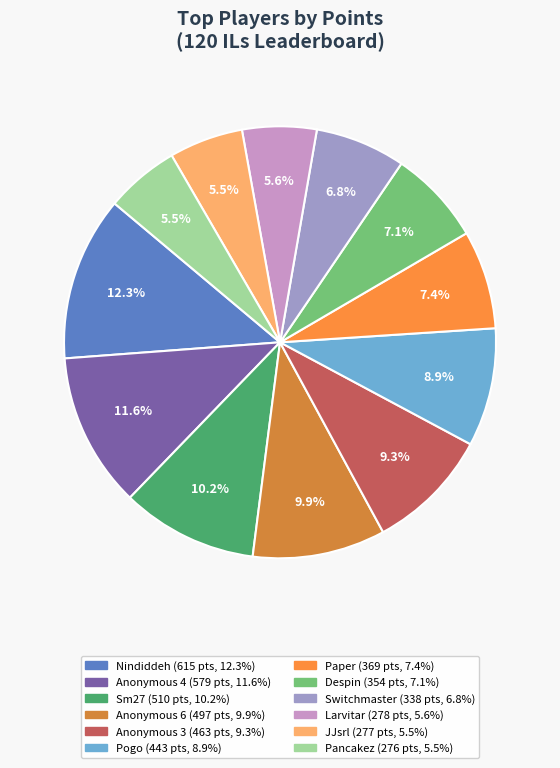

Is it true that Switchmaster is 20% of the pie?

False